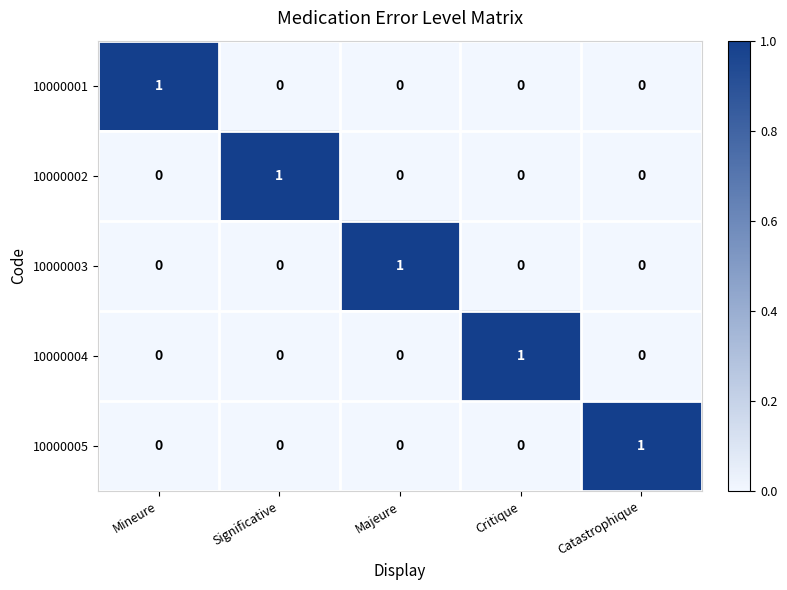

What is the total value across all series at Critique?

1